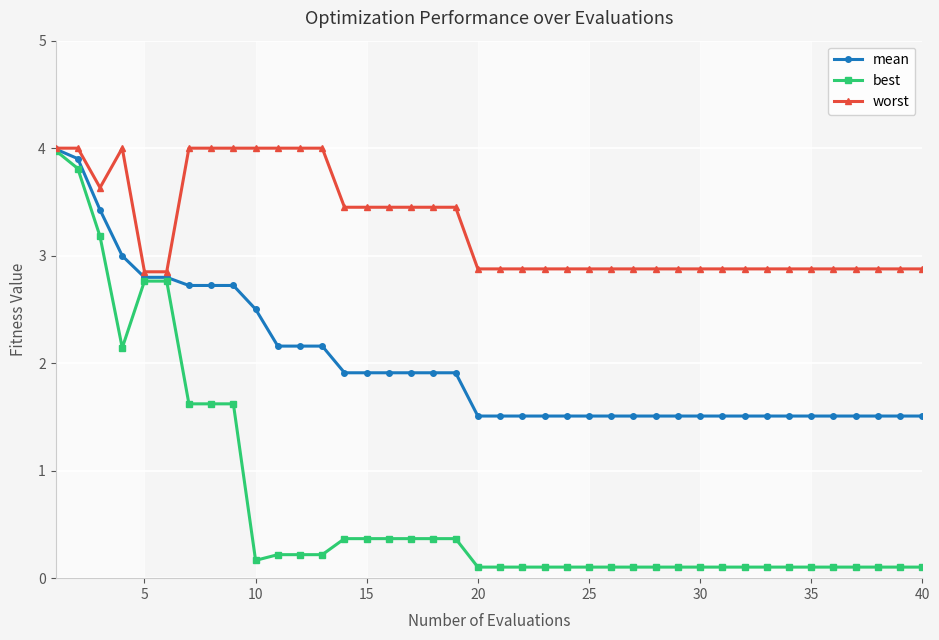

Reading right to left, extract all data points from this chart.

mean: 1.5	1.5	1.5	1.5	1.5	1.5	1.5	1.5	1.5	1.5	1.5	1.5	1.5	1.5	1.5	1.5	1.5	1.5	1.5	1.5	1.5	1.9	1.9	1.9	1.9	1.9	1.9	2.2	2.2	2.2	2.5	2.7	2.7	2.7	2.8	2.8	3.0	3.4	3.9	4.0
best: 0.1	0.1	0.1	0.1	0.1	0.1	0.1	0.1	0.1	0.1	0.1	0.1	0.1	0.1	0.1	0.1	0.1	0.1	0.1	0.1	0.1	0.4	0.4	0.4	0.4	0.4	0.4	0.2	0.2	0.2	0.2	1.6	1.6	1.6	2.8	2.8	2.1	3.2	3.8	4.0
worst: 2.9	2.9	2.9	2.9	2.9	2.9	2.9	2.9	2.9	2.9	2.9	2.9	2.9	2.9	2.9	2.9	2.9	2.9	2.9	2.9	2.9	3.5	3.5	3.5	3.5	3.5	3.5	4.0	4.0	4.0	4.0	4.0	4.0	4.0	2.9	2.9	4.0	3.6	4.0	4.0